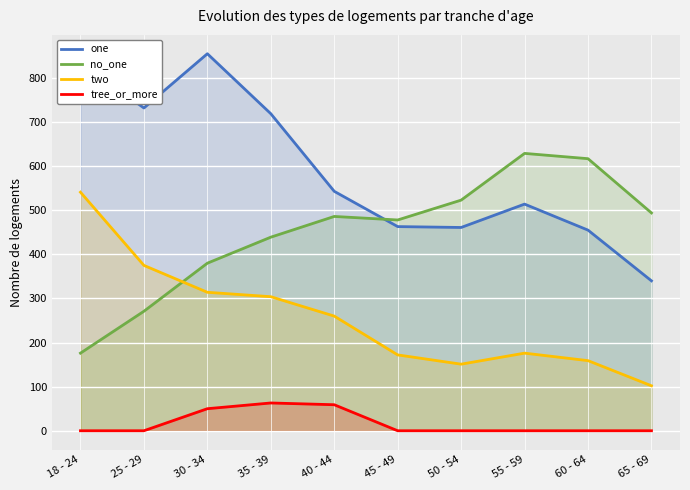

At which category does the chart reach its minimum across all series?

18 - 24